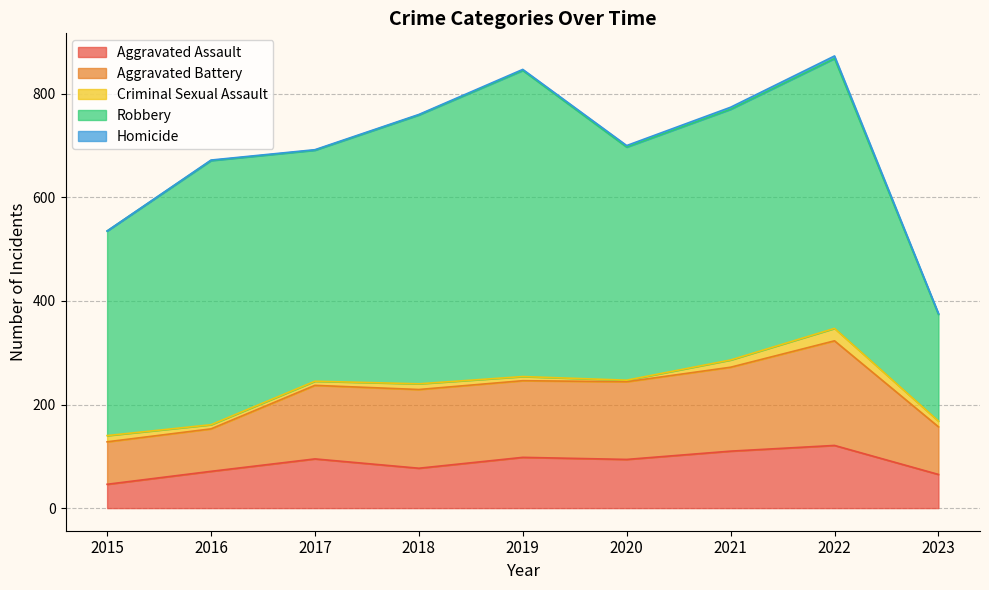

Is the value of Robbery at 2018 greater than the value of Criminal Sexual Assault at 2020?

Yes